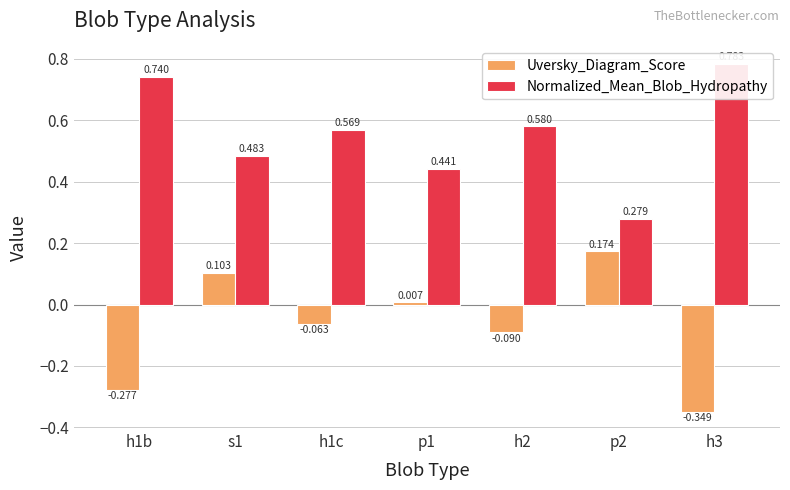

Where does the Uversky_Diagram_Score series first go above 0?

s1